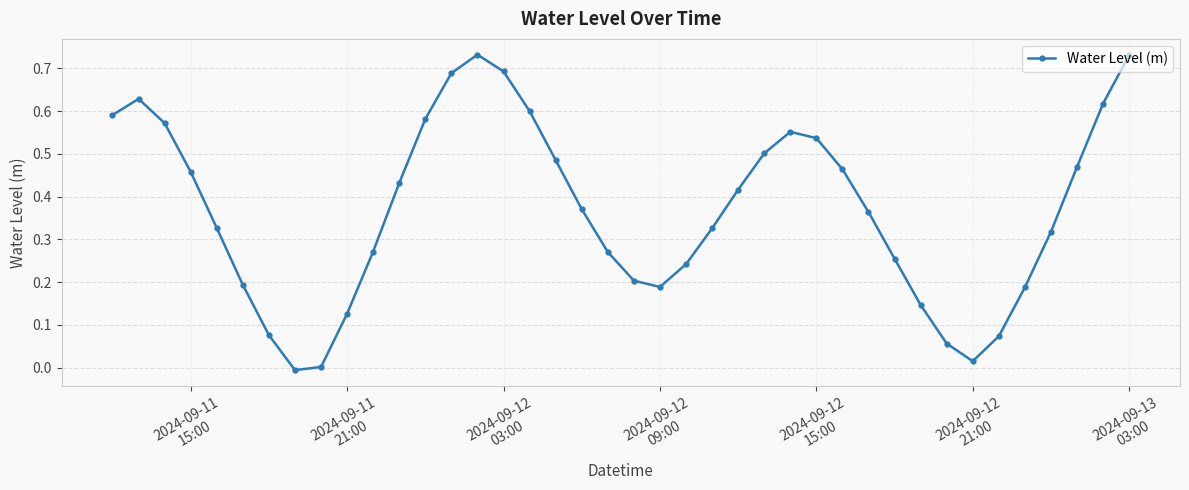

What is the sum of all values?

14.8